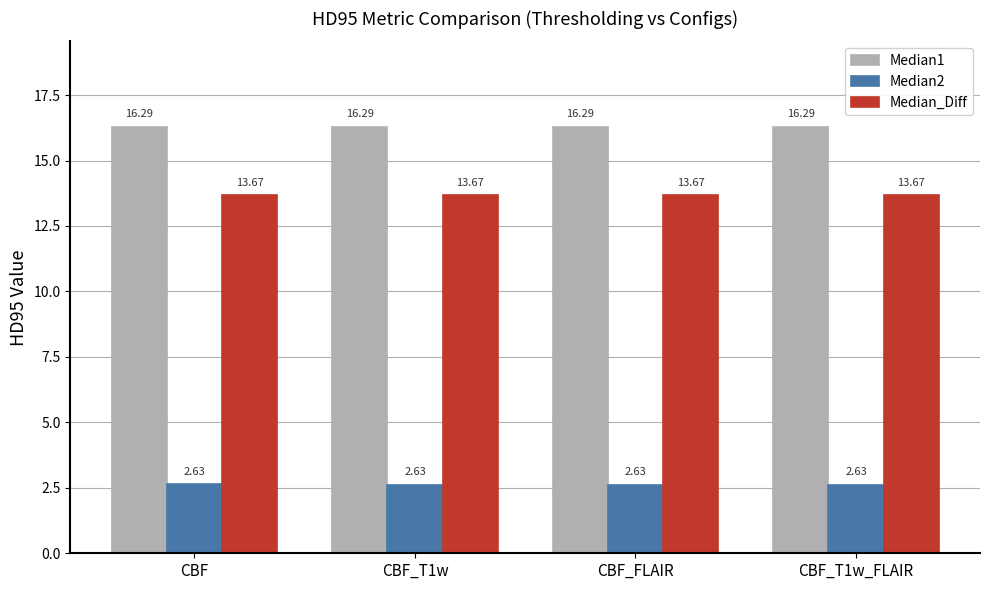

What is the sum of the Median2 values at CBF_T1w_FLAIR and CBF_T1w?

5.3